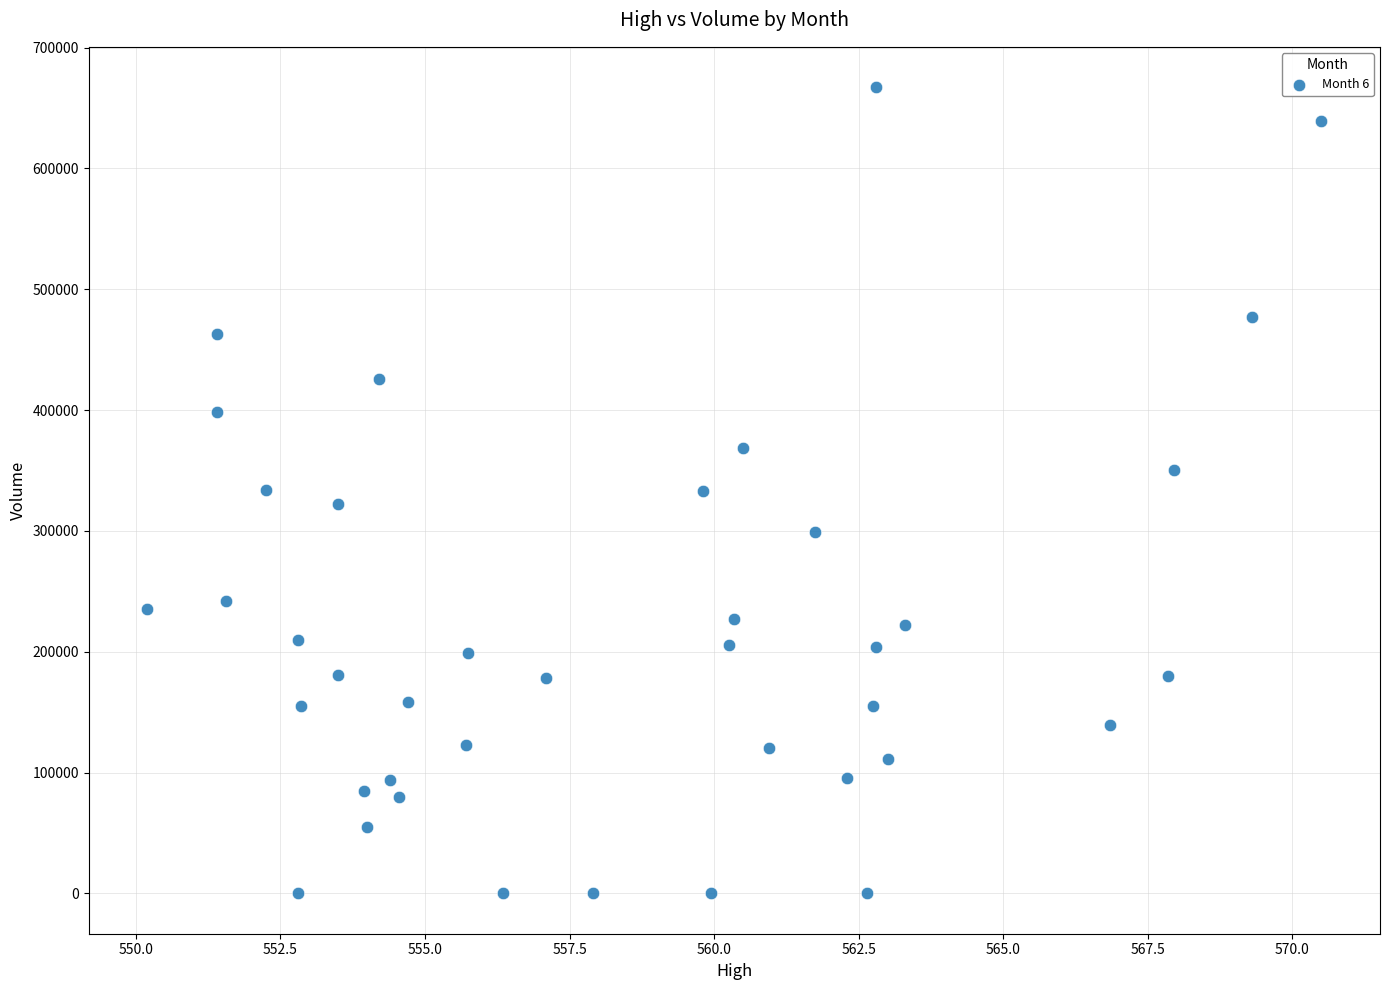

What is the range of Y values (max minus min)?

667230